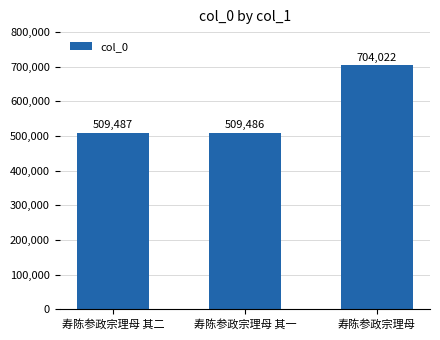

Is it true that the value at 寿陈参政宗理母 is 704022?

True